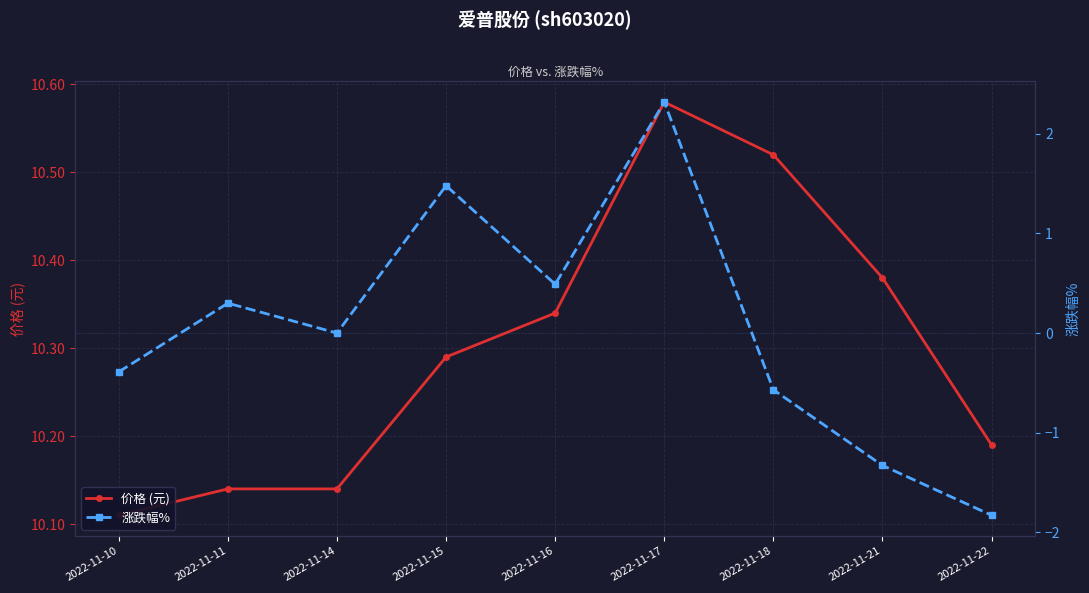

How many interior local valleys does the 涨跌幅% series have?

2